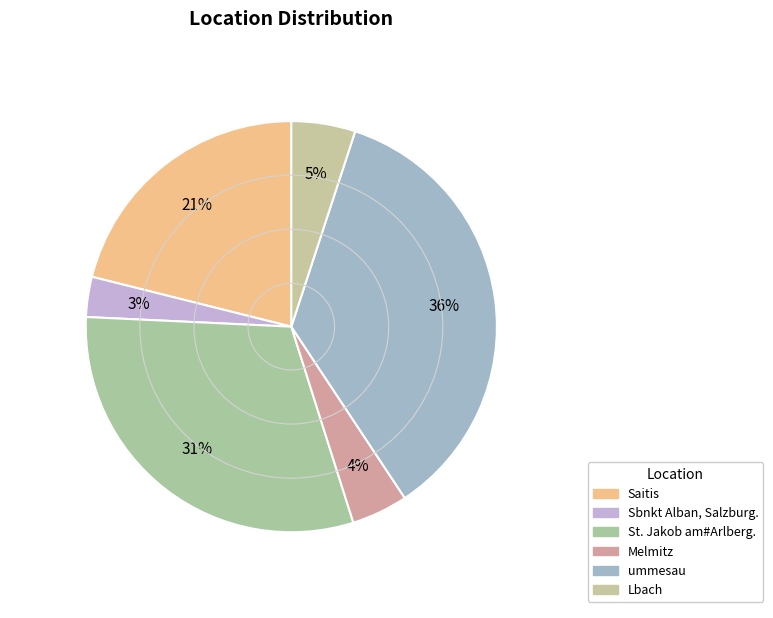

How many segments does this pie chart have?

6